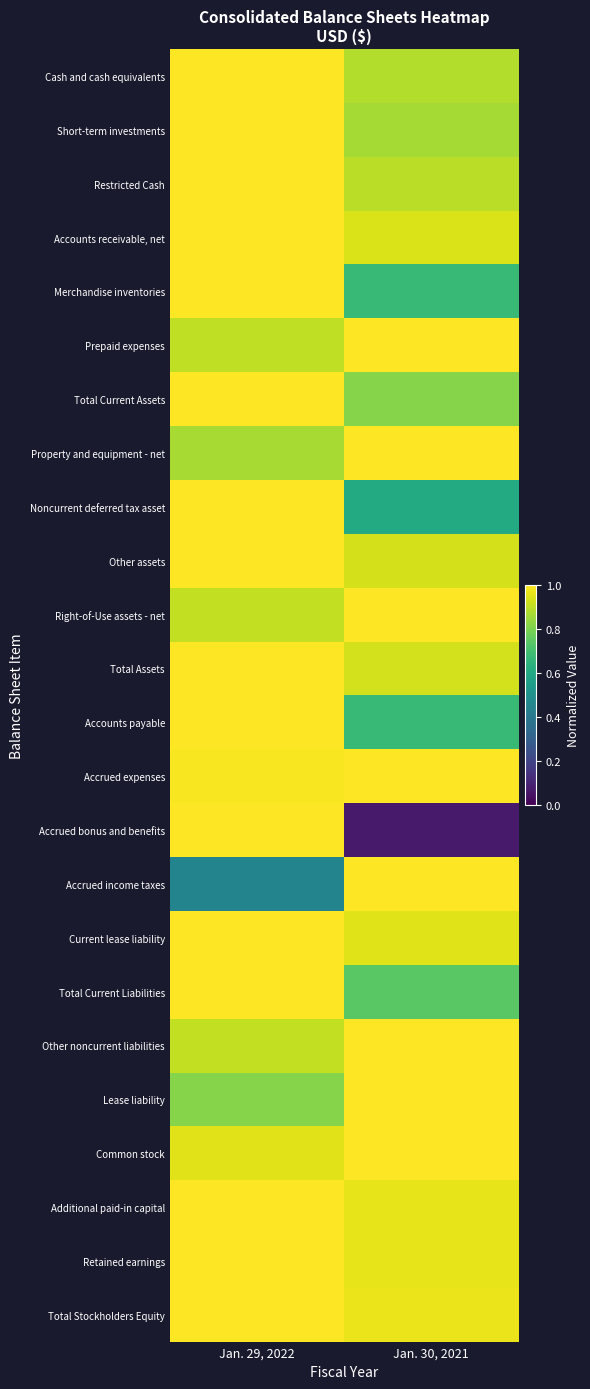

Rank the series at Jan. 30, 2021 from lowest to highest value.

Accrued bonus and benefits, Noncurrent deferred tax asset, Accounts payable, Merchandise inventories, Total Current Liabilities, Total Current Assets, Short-term investments, Cash and cash equivalents, Restricted Cash, Total Assets, Other assets, Accounts receivable, net, Current lease liability, Retained earnings, Additional paid-in capital, Total Stockholders Equity, Common stock, Accrued income taxes, Prepaid expenses, Property and equipment - net, Right-of-Use assets - net, Accrued expenses, Other noncurrent liabilities, Lease liability